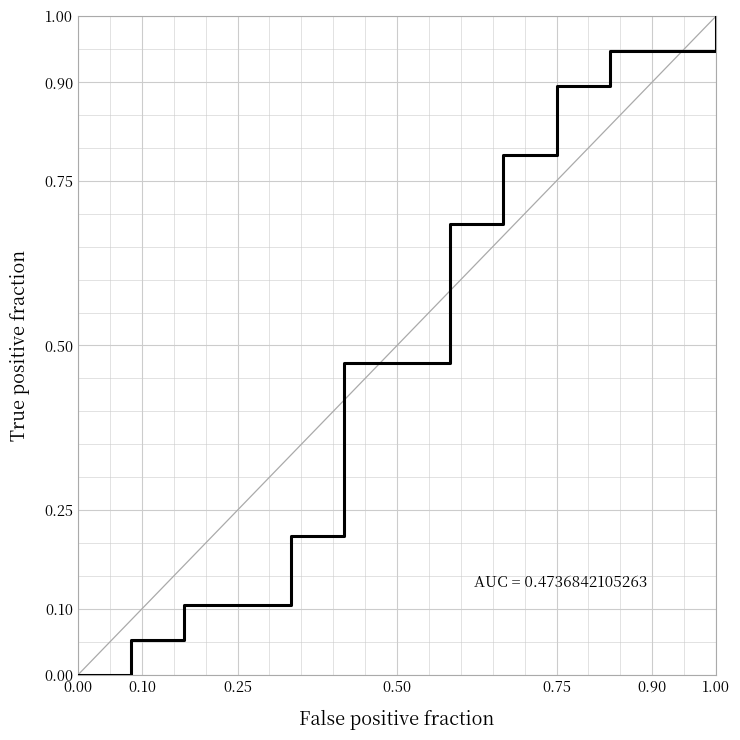

What is the change in value from 1.00 to 25?

+0.7